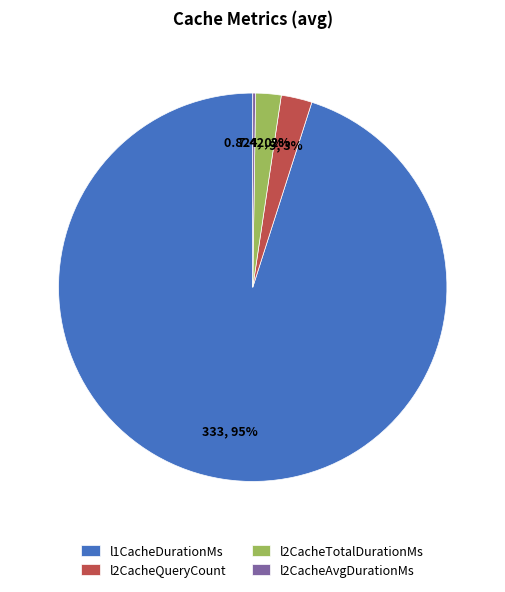

To the nearest percent, what is the combined percentage of l2CacheQueryCount and l1CacheDurationMs?

98%